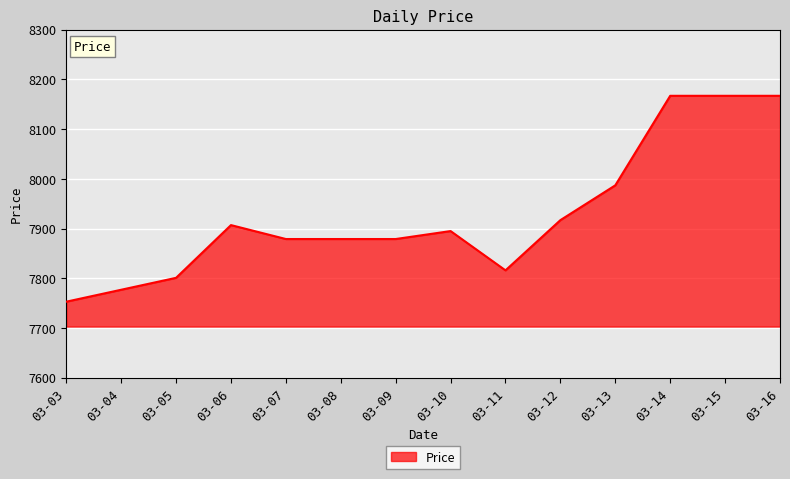

Which category has the lowest value across all series?

03-03